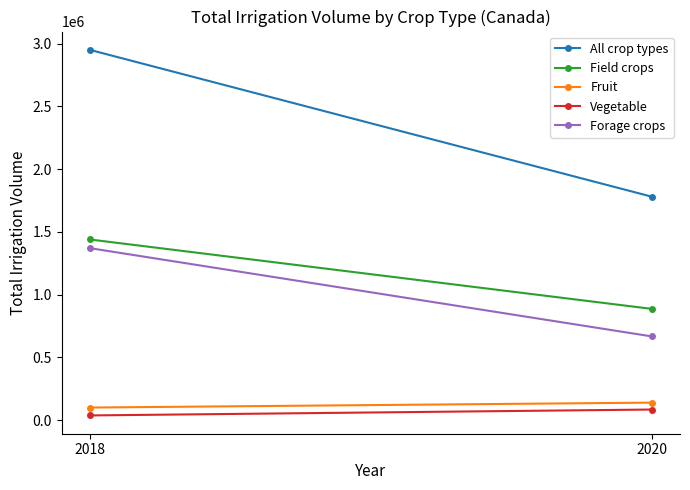

How many lines are shown in the chart?

5